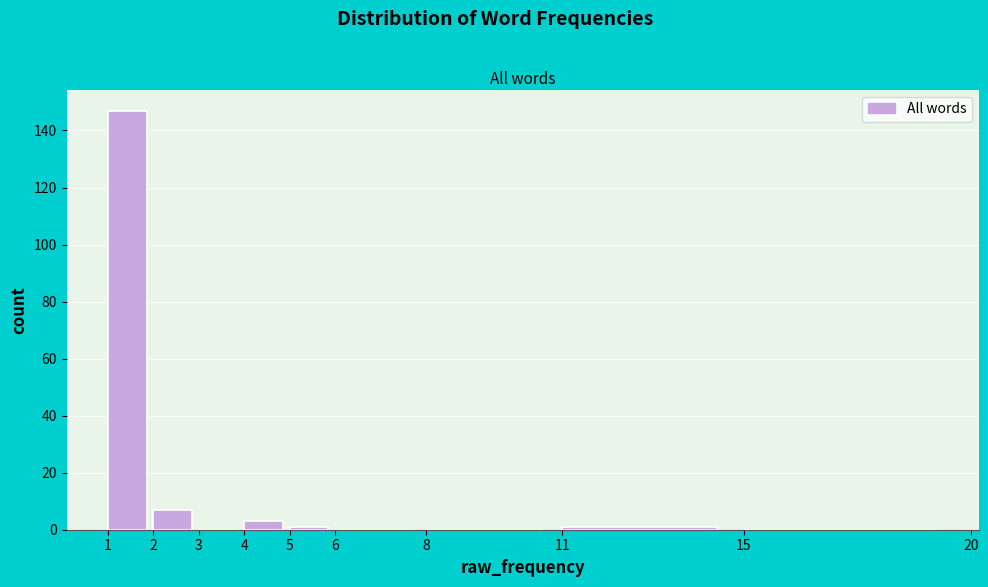

Reading left to right, list every bar in this chart as the range it spans on the x-axis followed by its height. The values are not printed on the chart, so give them approximately, as read against the axis.

1 to 2: 148
2 to 3: 8
3 to 4: 0
4 to 5: 4
5 to 6: under 2
6 to 8: 0
8 to 11: 0
11 to 15: under 2
15 to 20: 0